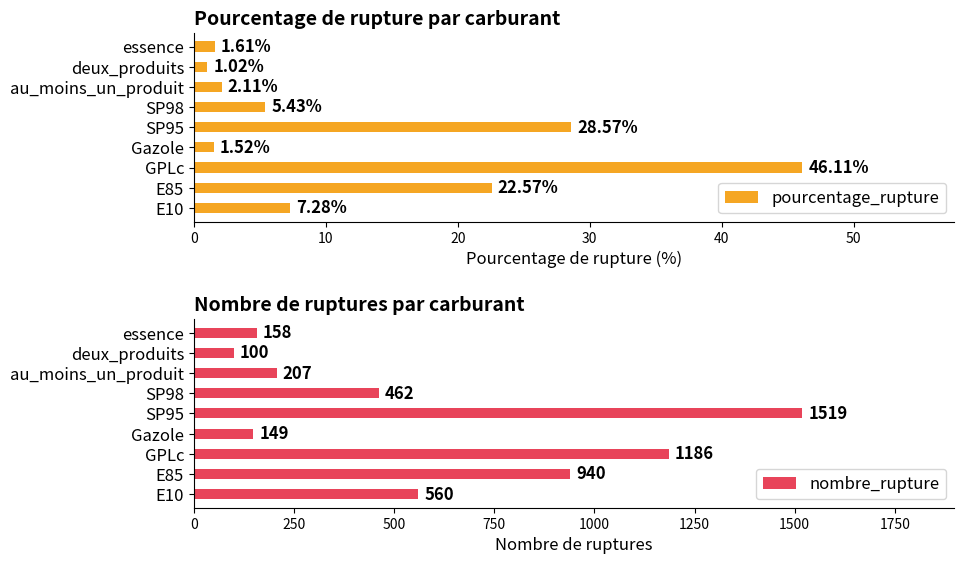

How many values in the pourcentage_rupture series exceed 5?

5